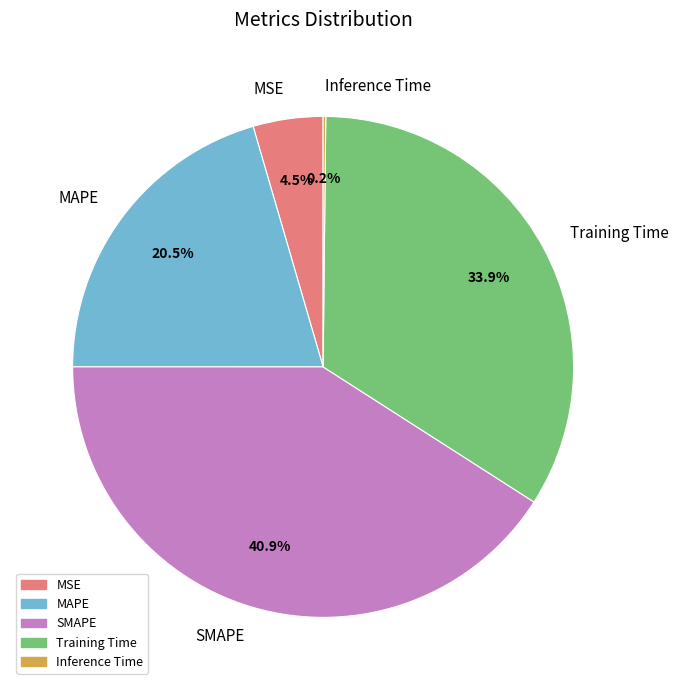

Does any single category account for the majority?

No